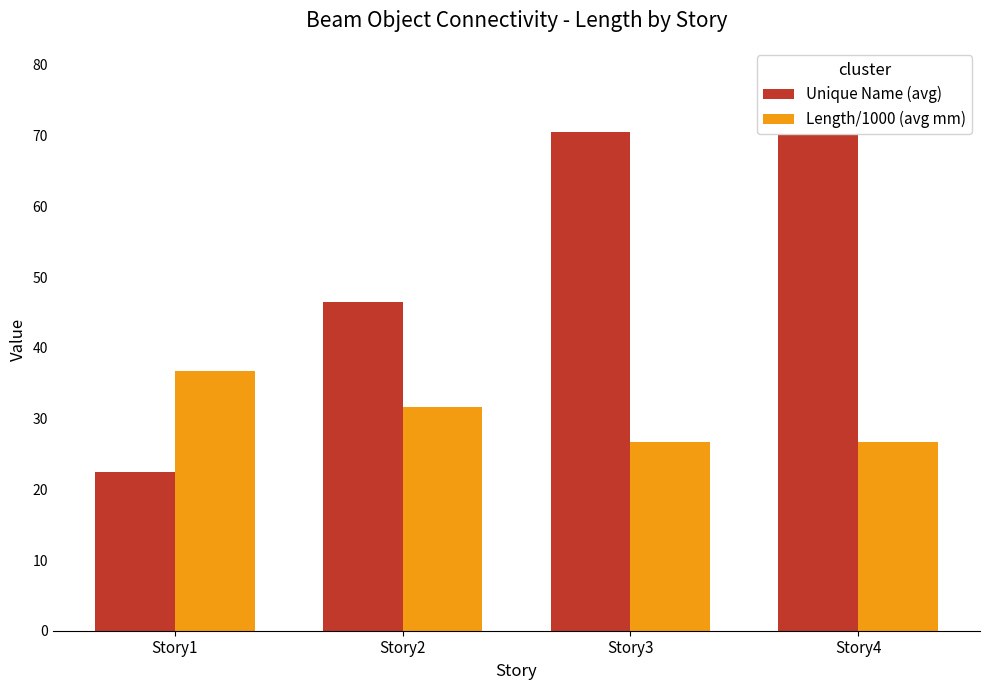

Which has a higher value, Story1 or Story2?

Story2